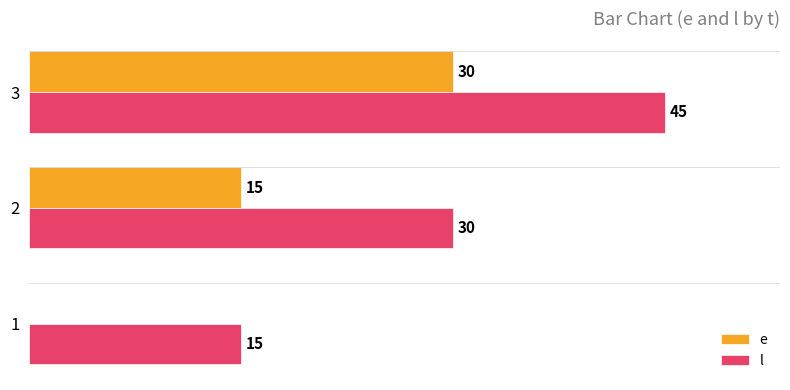

Is the value of l at 3 greater than the value of e at 2?

Yes